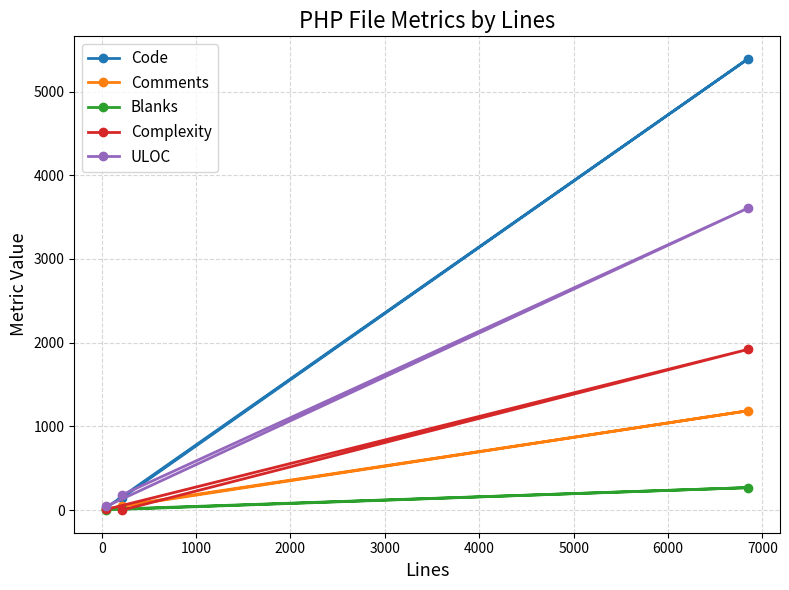

Does the chart have visible grid lines?

Yes